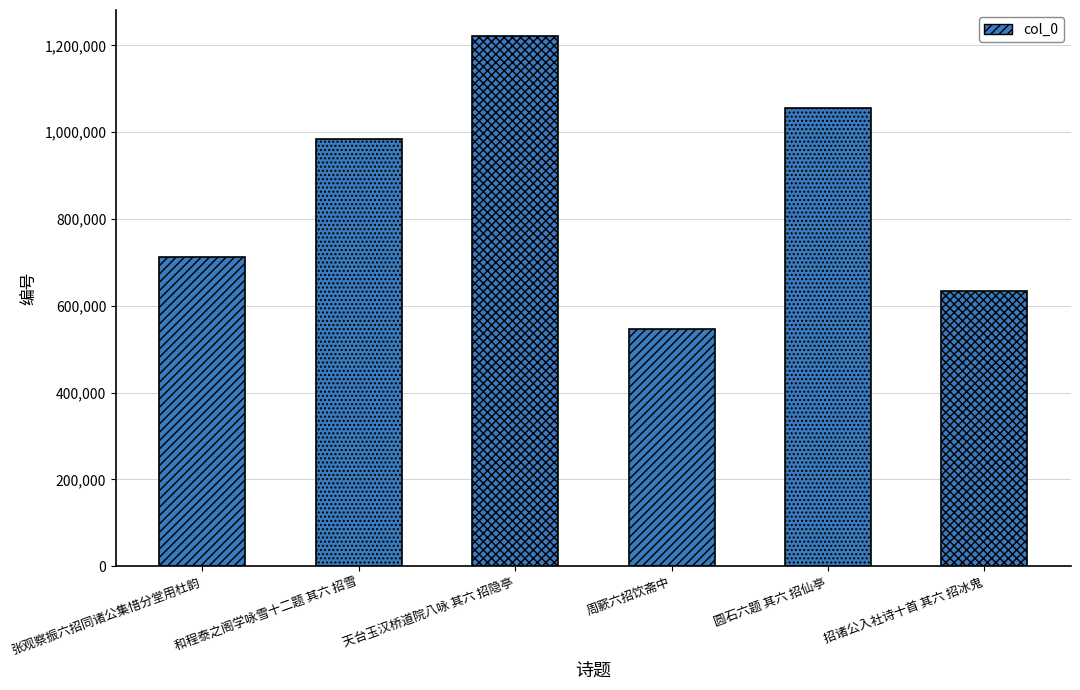

Between 周窾六招饮斋中 and 招诸公入社诗十首 其六 招冰鬼, which is larger?

招诸公入社诗十首 其六 招冰鬼